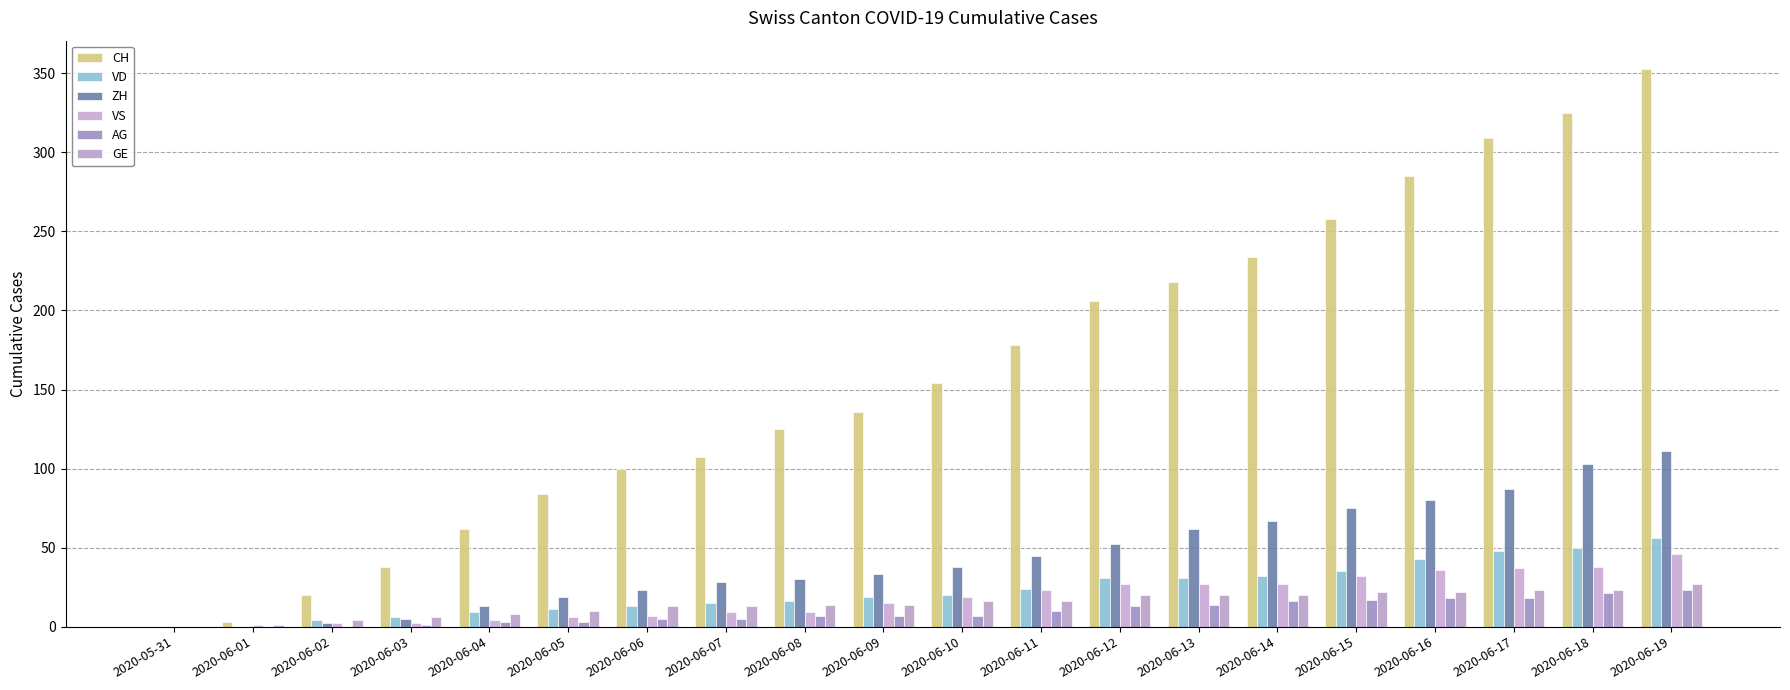

What is the difference between the maximum and second lowest values in the AG series?

23